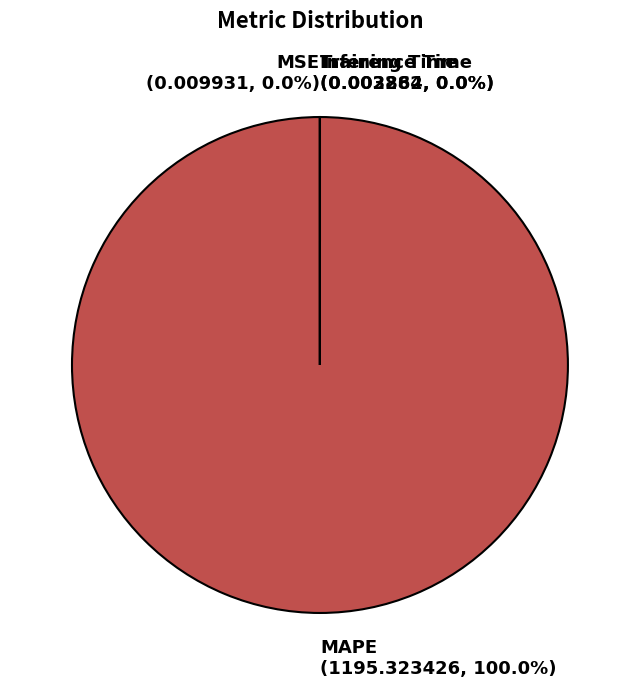

What percentage is NOT represented by Training Time?

100.0%